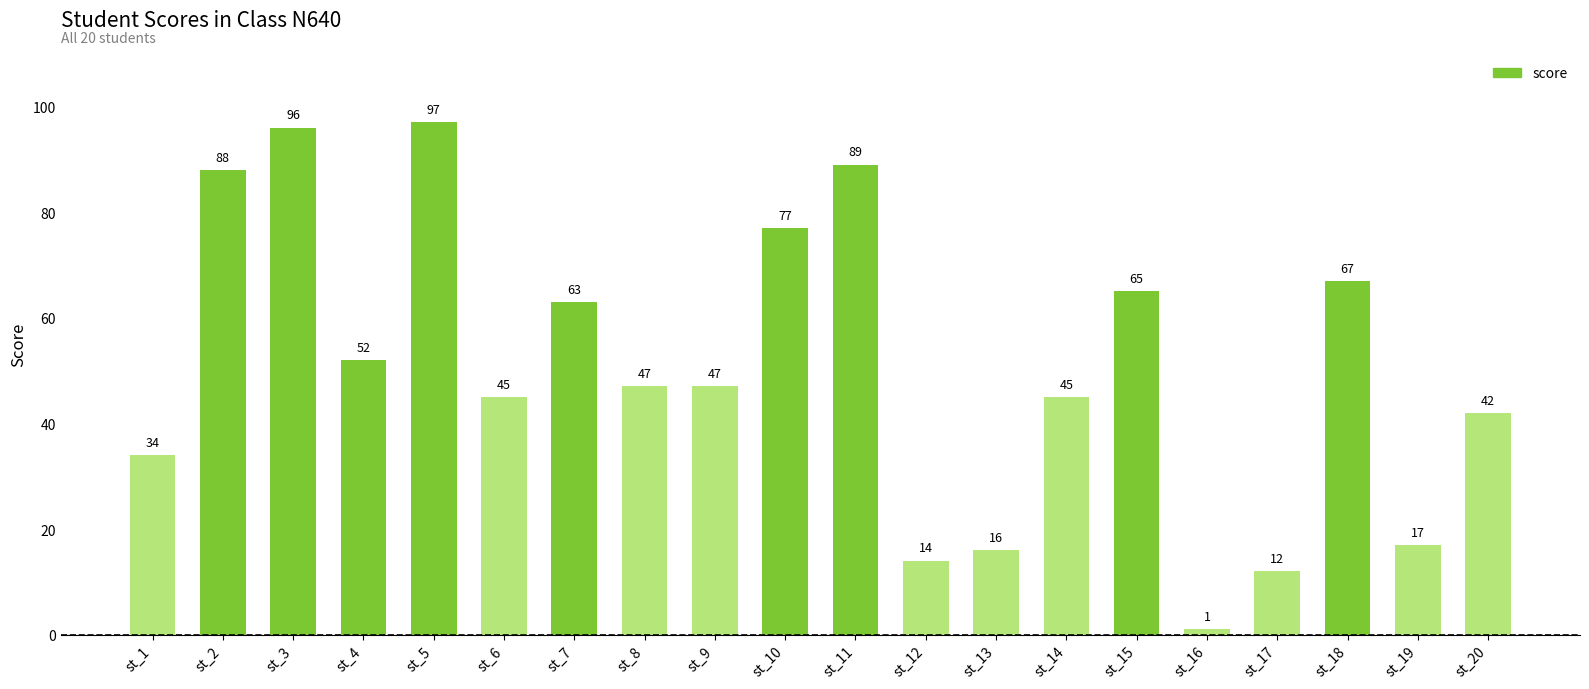

What is the maximum value shown in the chart?

97